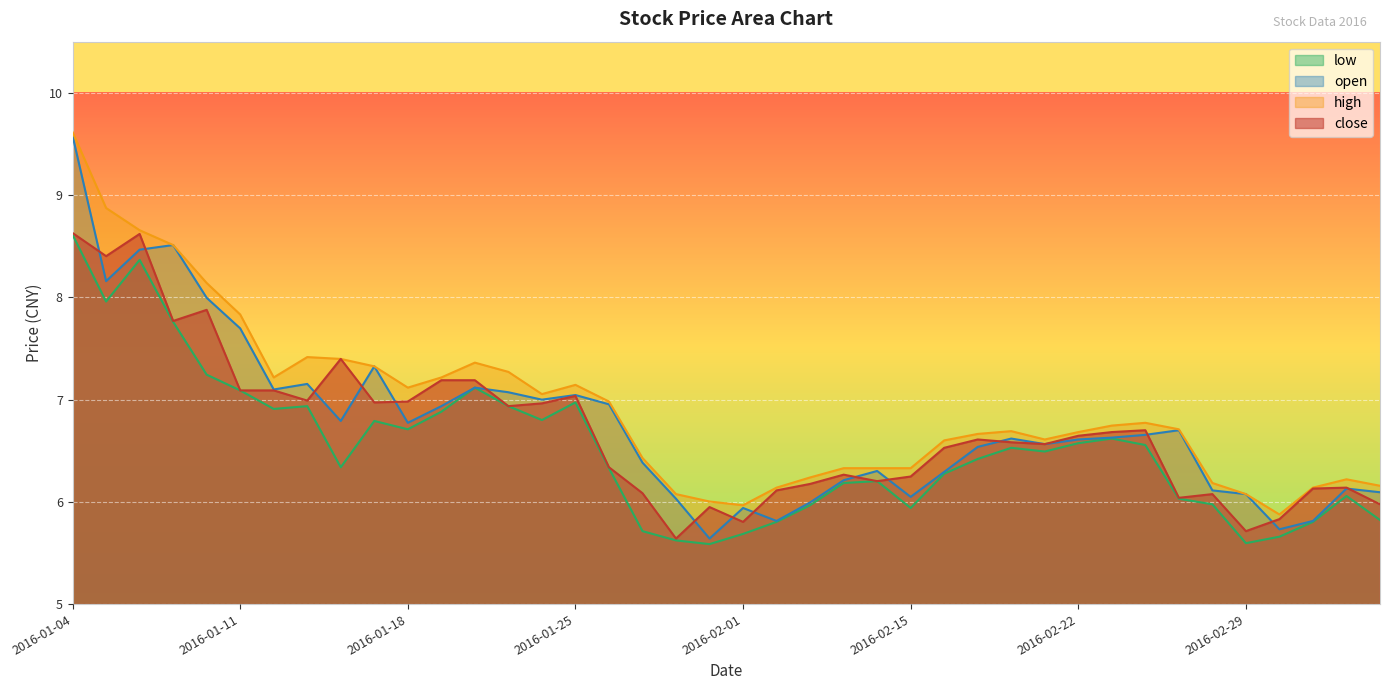

Count the number of categories in the chart.

40